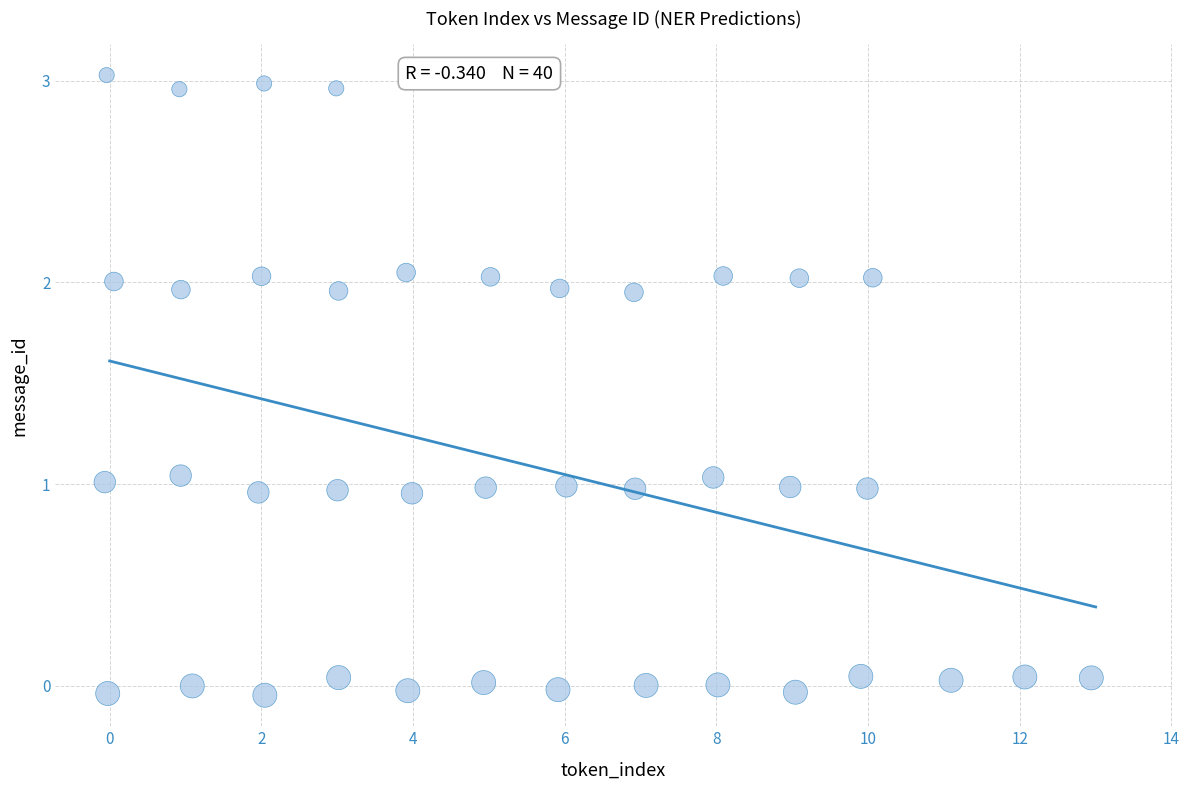

What is the range of X values (max minus min)?

13.0